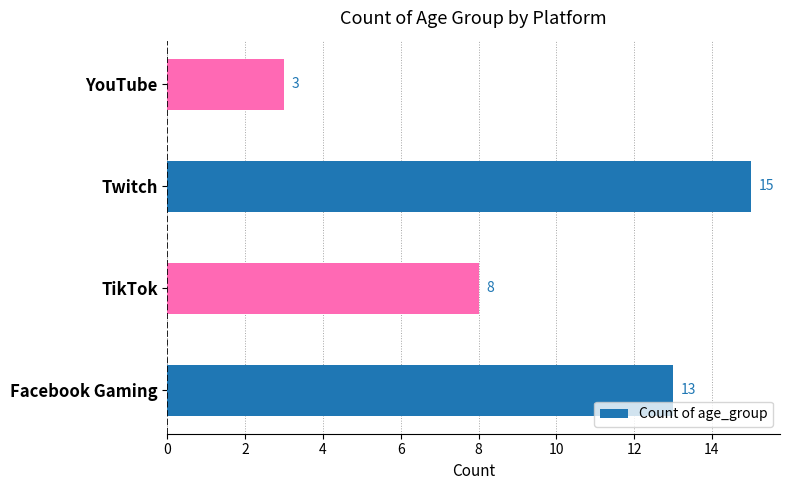

Reading bottom to top, list all the values displayed in this chart.

Facebook Gaming=13	TikTok=8	Twitch=15	YouTube=3